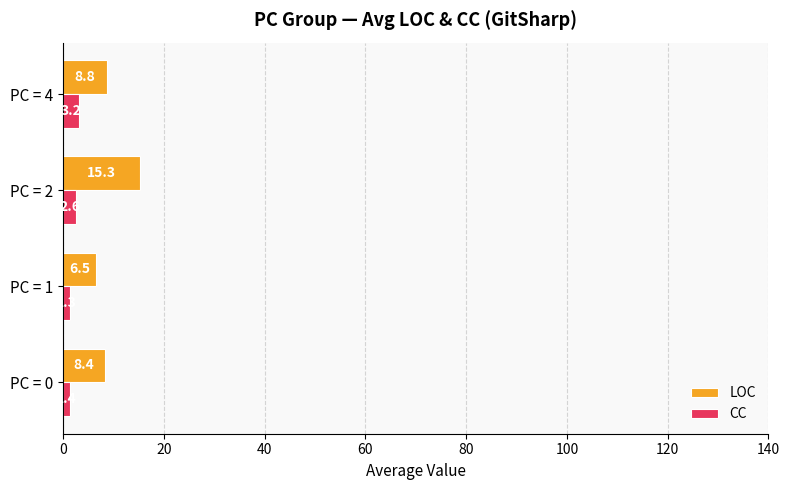

Which series has the largest range (max minus min)?

LOC